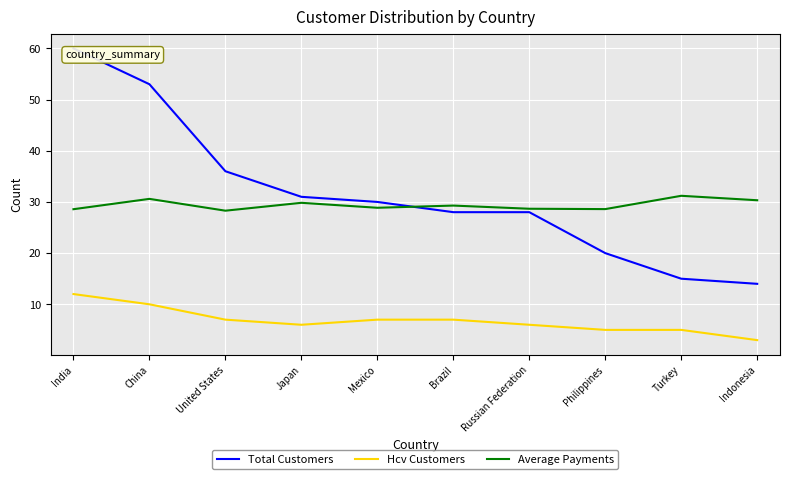

What position from the right is Russian Federation?

4